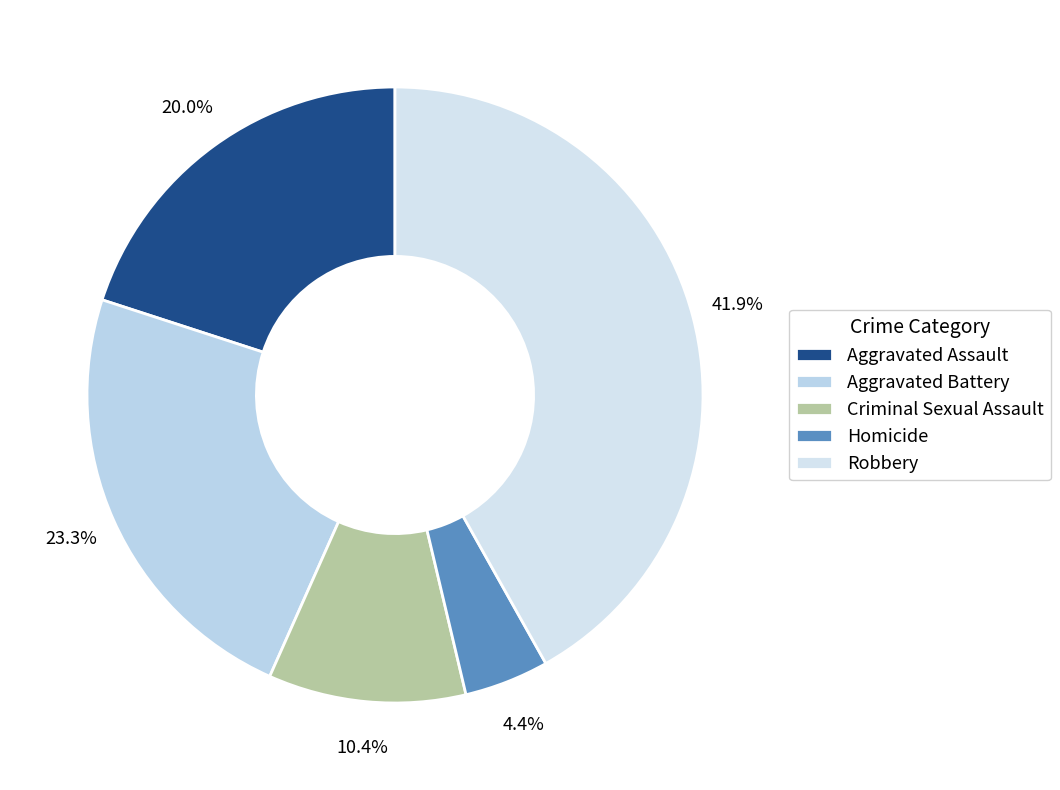

Count the number of slices in the pie.

5